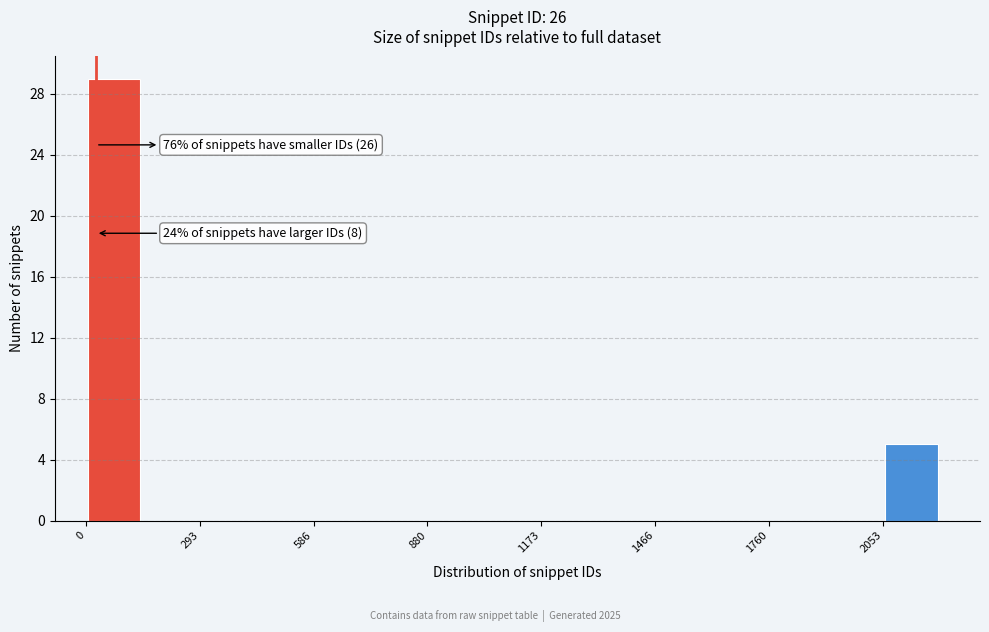

Around what value on the x-axis is the tallest bar? Give the approximate position of its centre, as read against the axis.

50